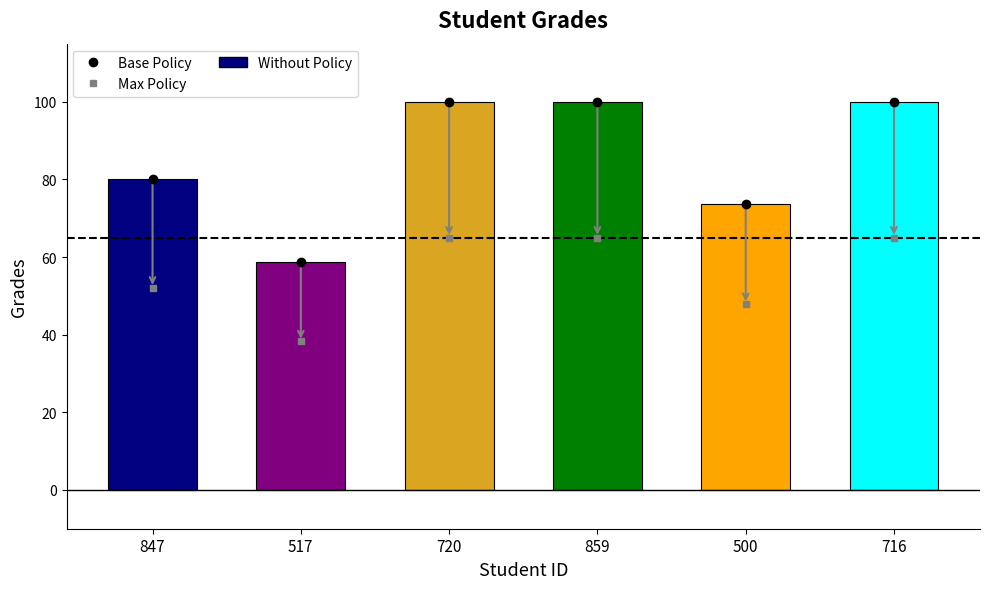

Between 517 and 500, which is larger?

500